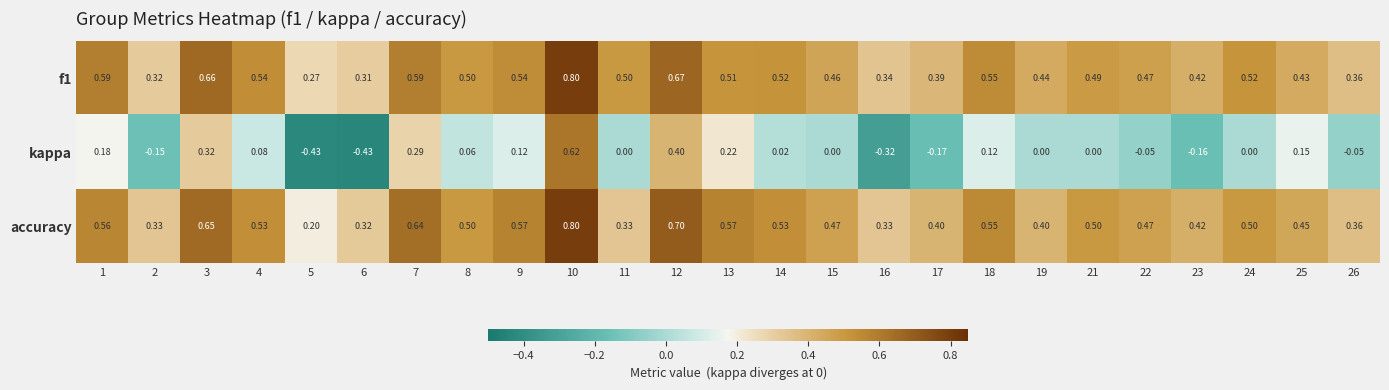

Is the value of kappa at 18 greater than the value of f1 at 5?

No